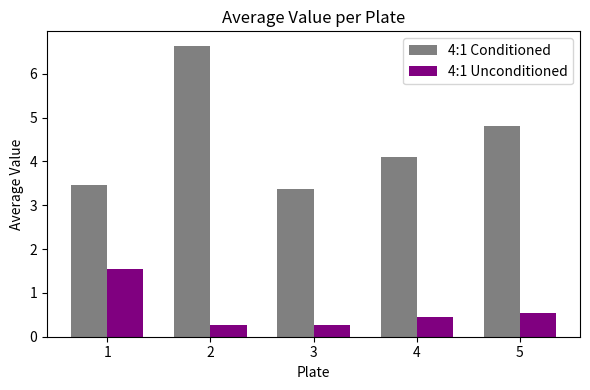

Are the bars grouped side by side (vs. stacked)?

Yes